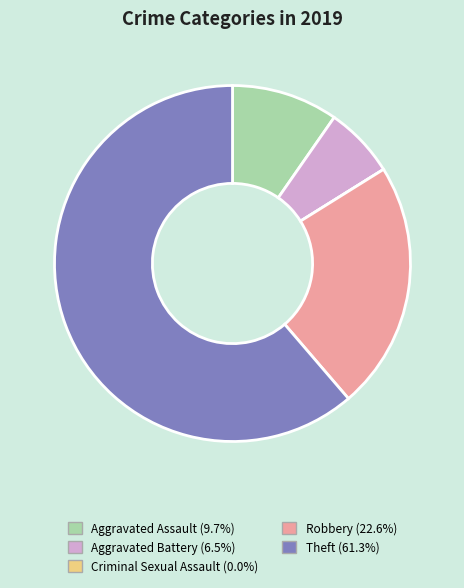

Which slice is the largest?

Theft